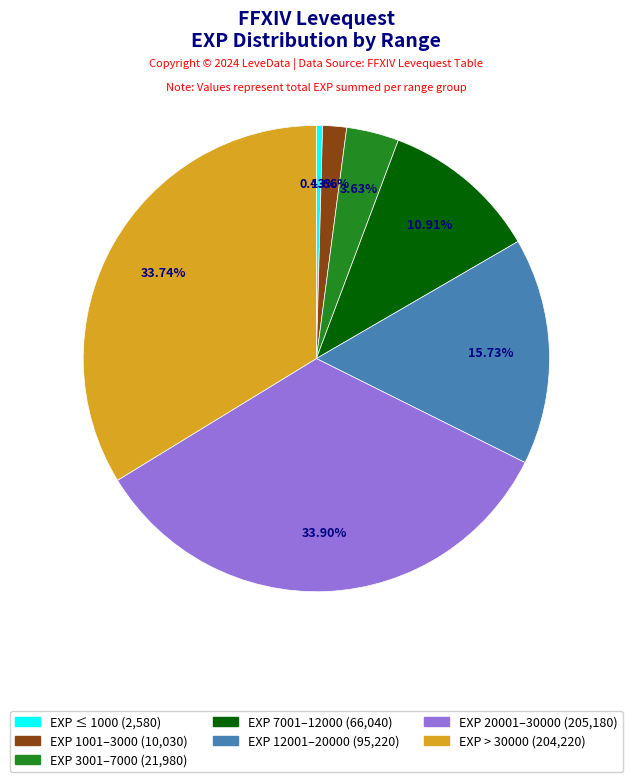

Does any single category account for the majority?

No